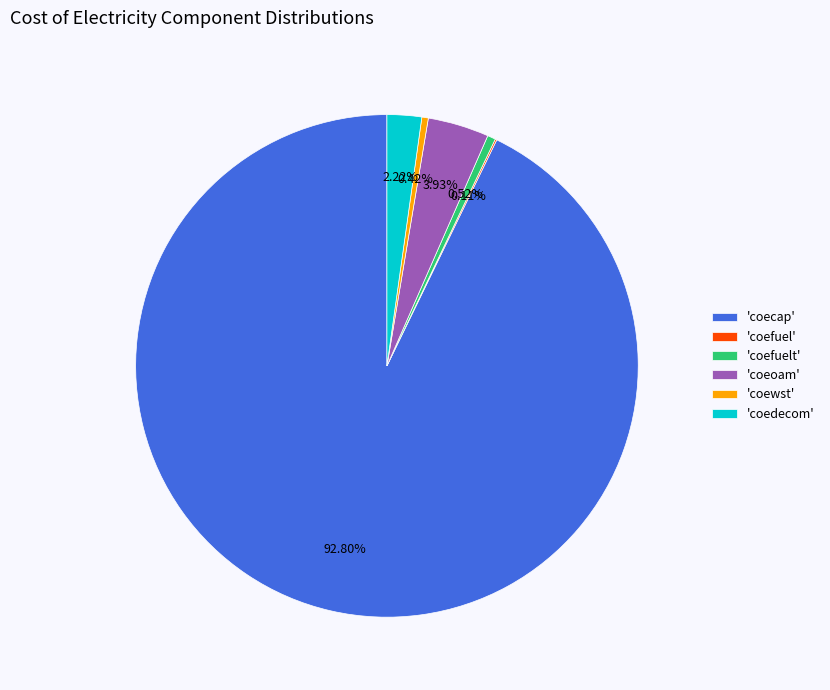

Do 'coecap' and 'coeoam' together represent more than half of the pie?

Yes